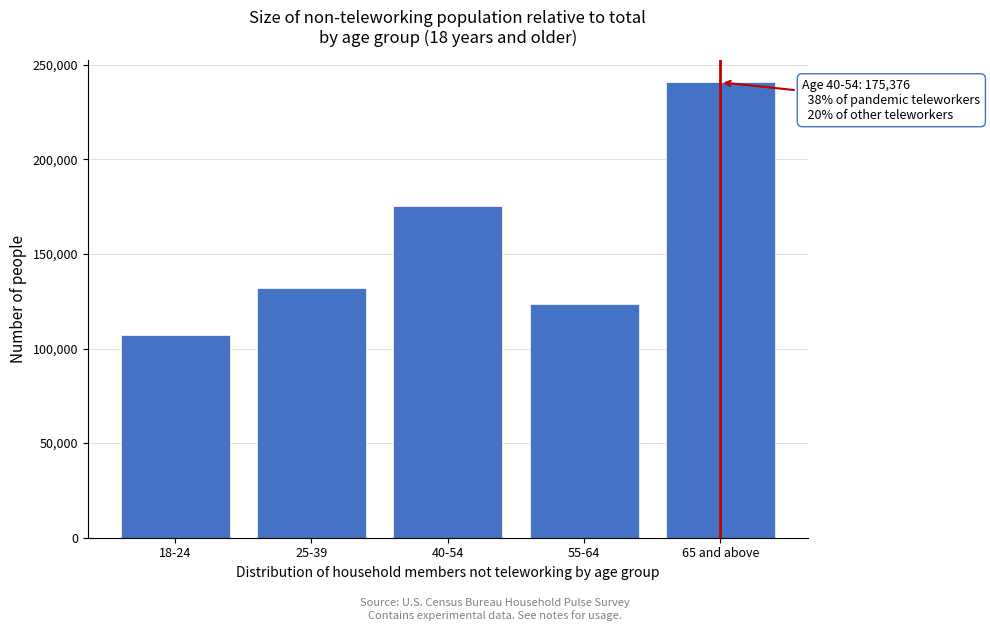

Reading right to left, extract all data points from this chart.

240721	123382	175376	131752	107008